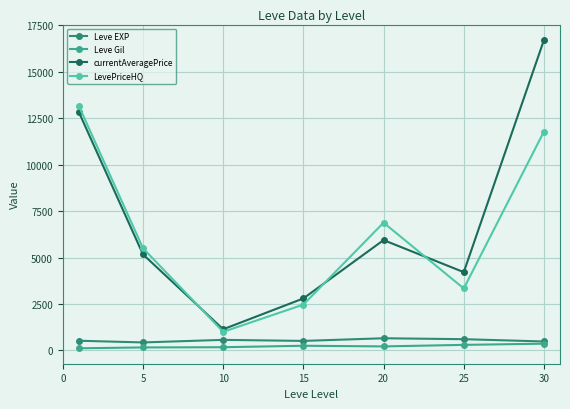

What is the greatest value displayed?

16709.0